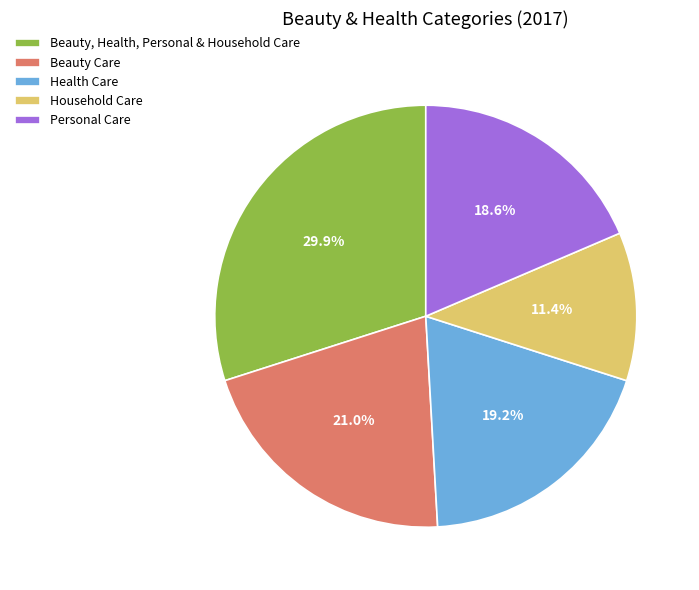

Which slice is the smallest?

Household Care